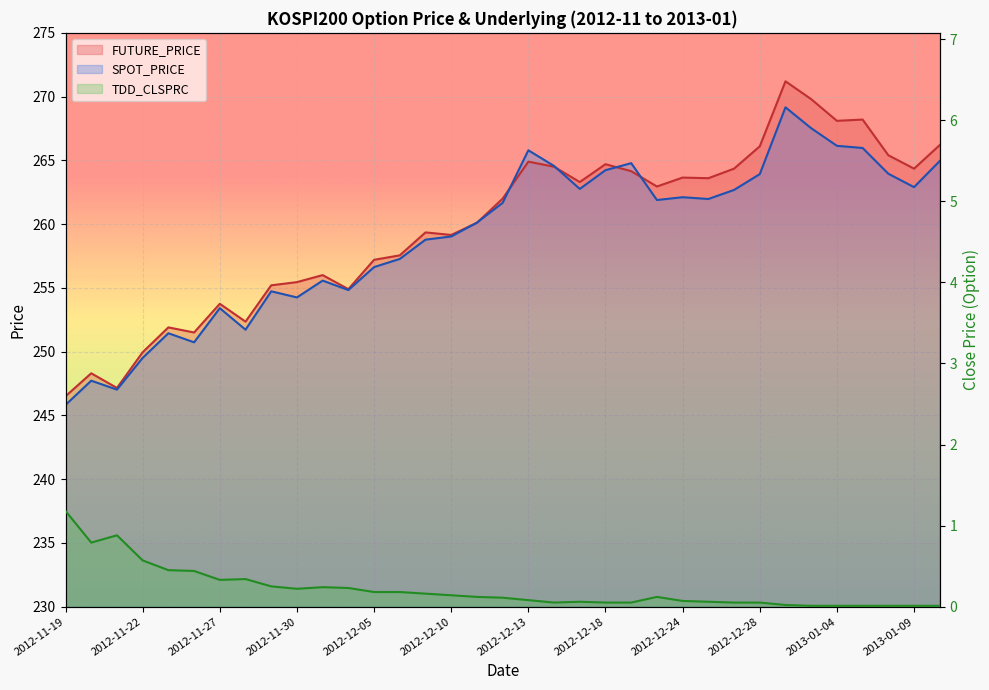

Rank the series by their maximum value, from lowest to highest.

TDD_CLSPRC, SPOT_PRICE, FUTURE_PRICE